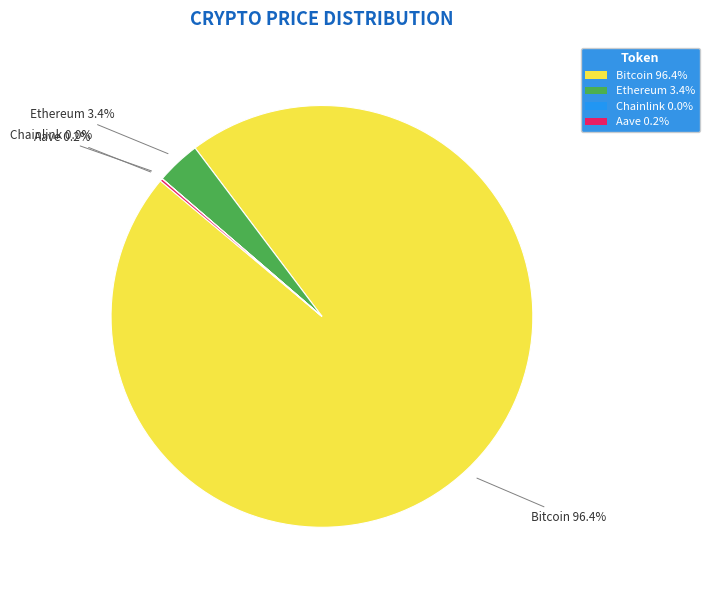

Is there any slice that represents more than half of the pie?

Yes